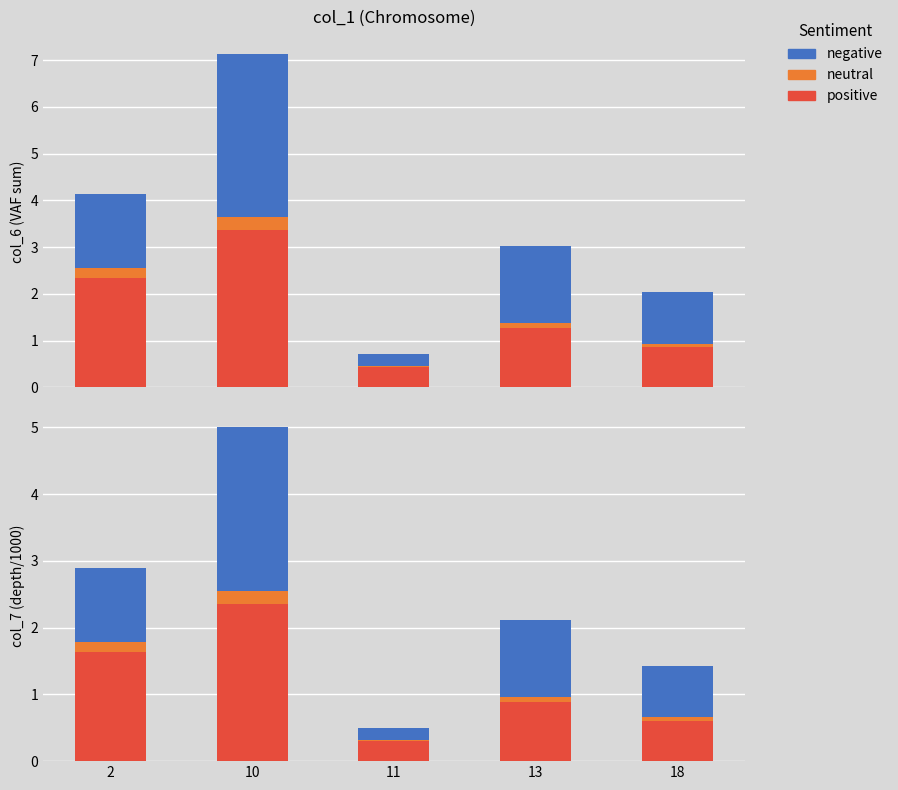

Which has a higher value, 11 or 13?

13